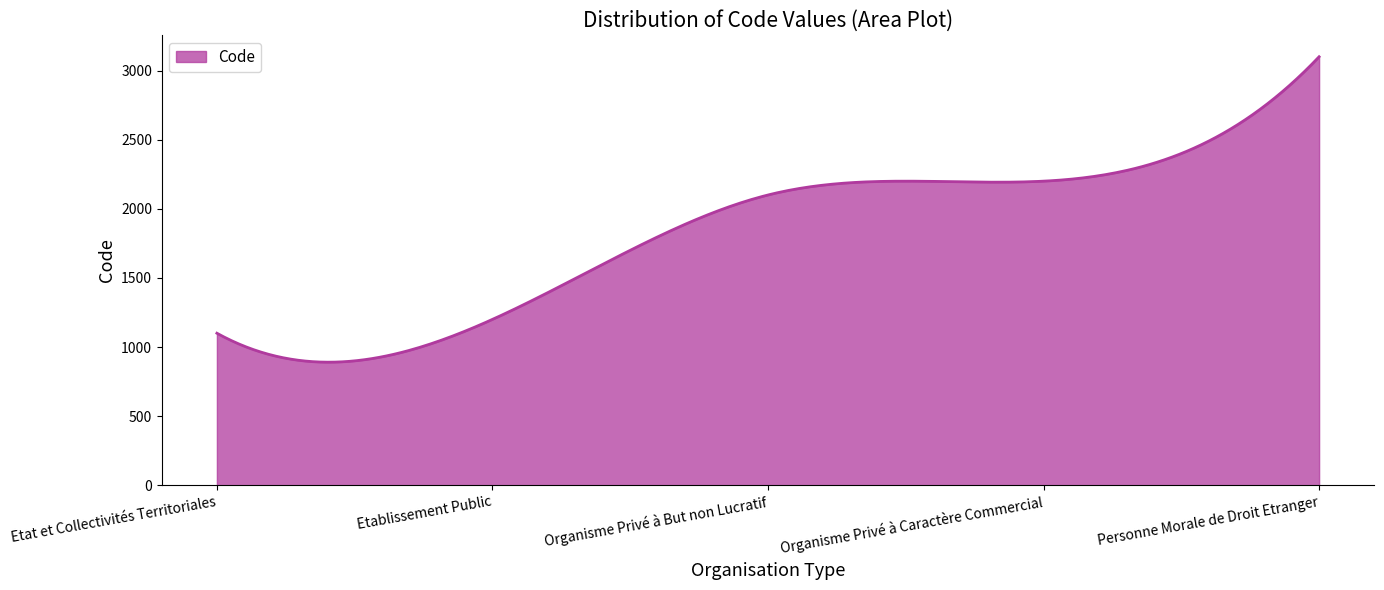

What is the maximum value shown in the chart?

3100.0